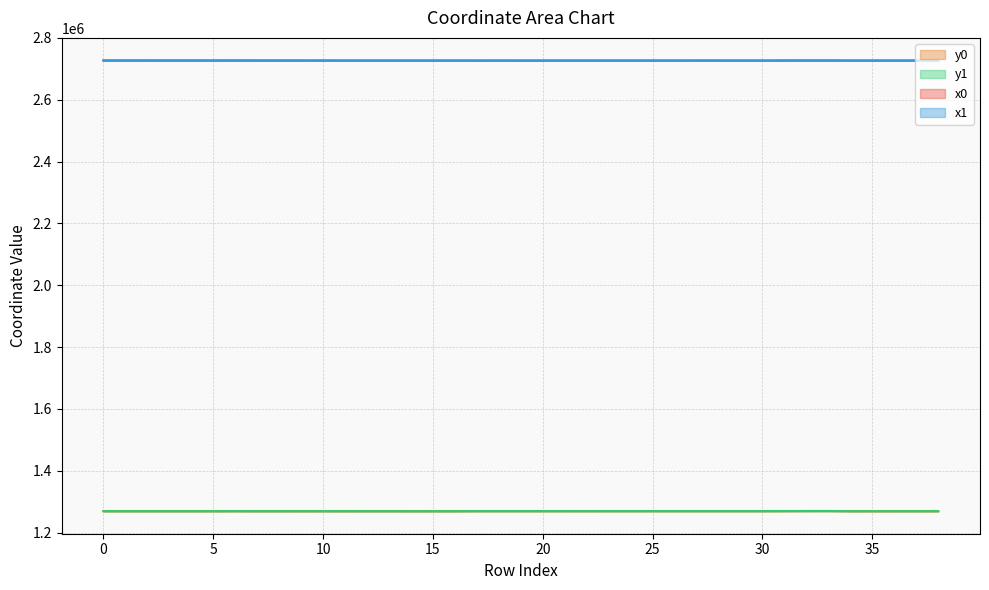

What are all the series names shown in the legend?

y0, y1, x0, x1